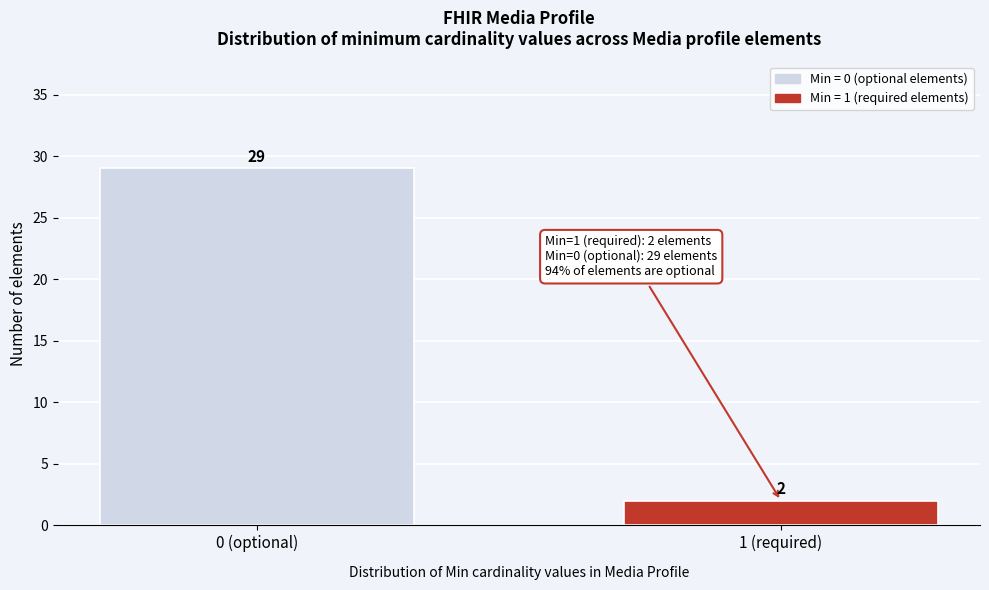

Reading left to right, list all the values displayed in this chart.

0 (optional)=29	1 (required)=2